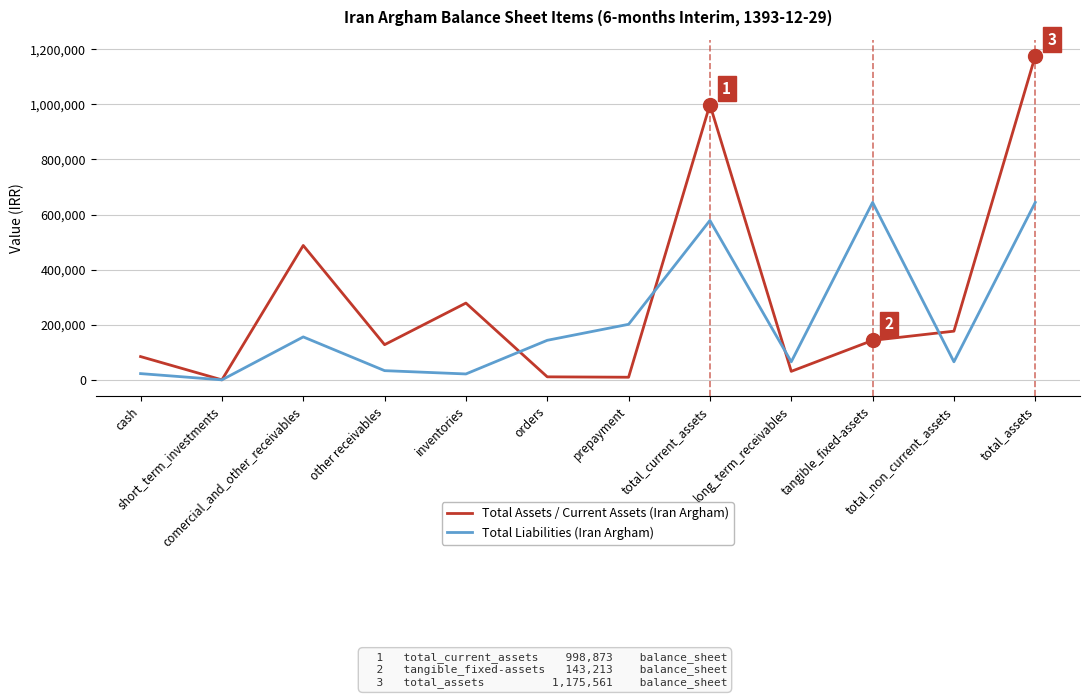

What is the sum of all Total Liabilities (Iran Argham) values?

2575760